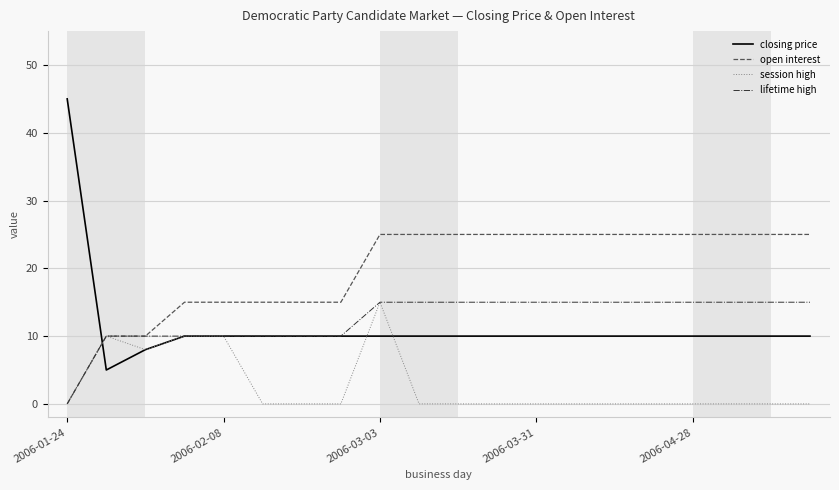

What is the lowest value of the closing price series?

5